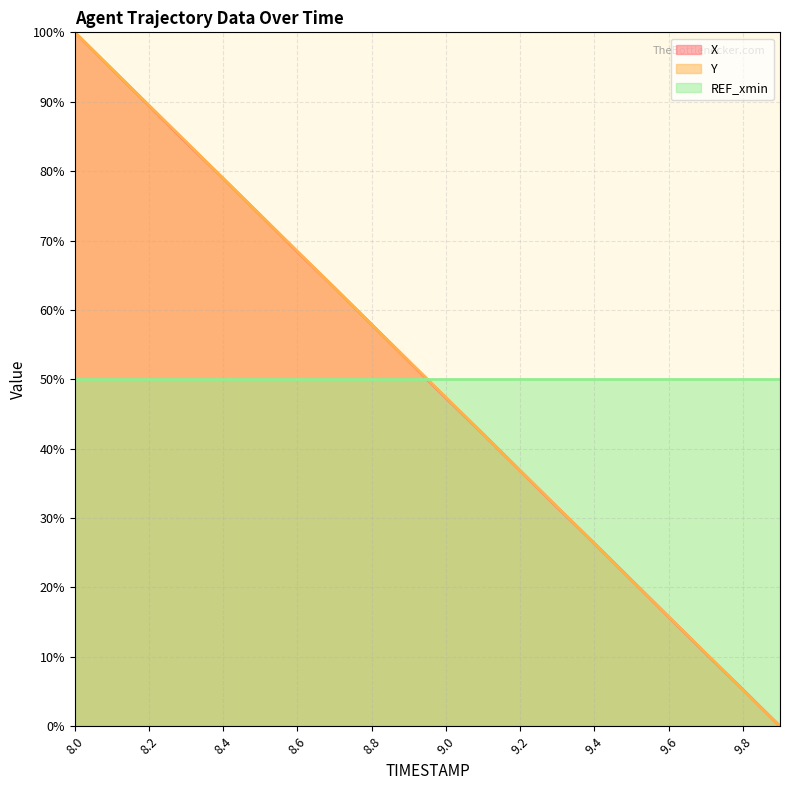

Between 9.0 and 9.9, which series saw the biggest shift?

Y